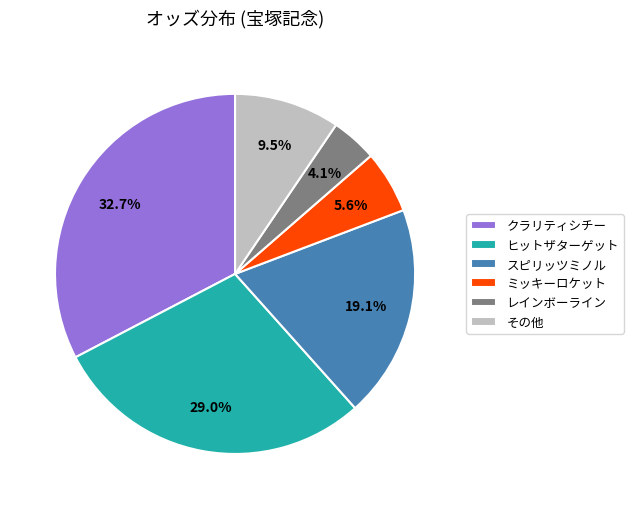

How much of the chart is everything except ヒットザターゲット?

71.0%